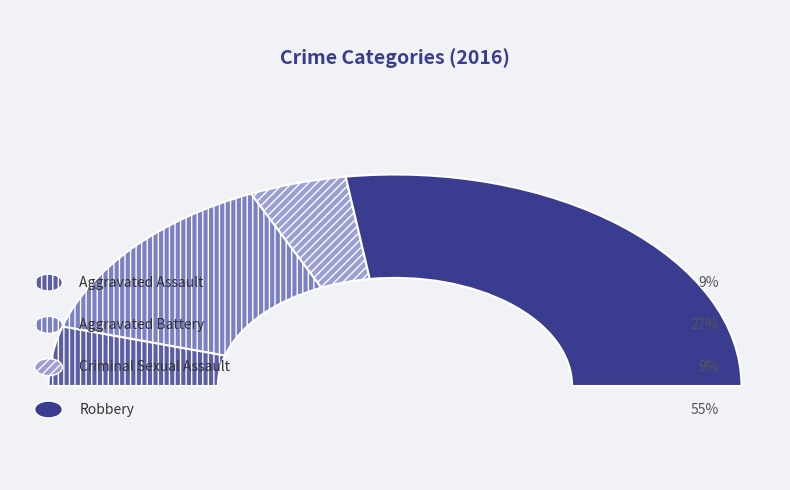

Combined, what portion of the pie is Aggravated Assault and Robbery?

63.6%